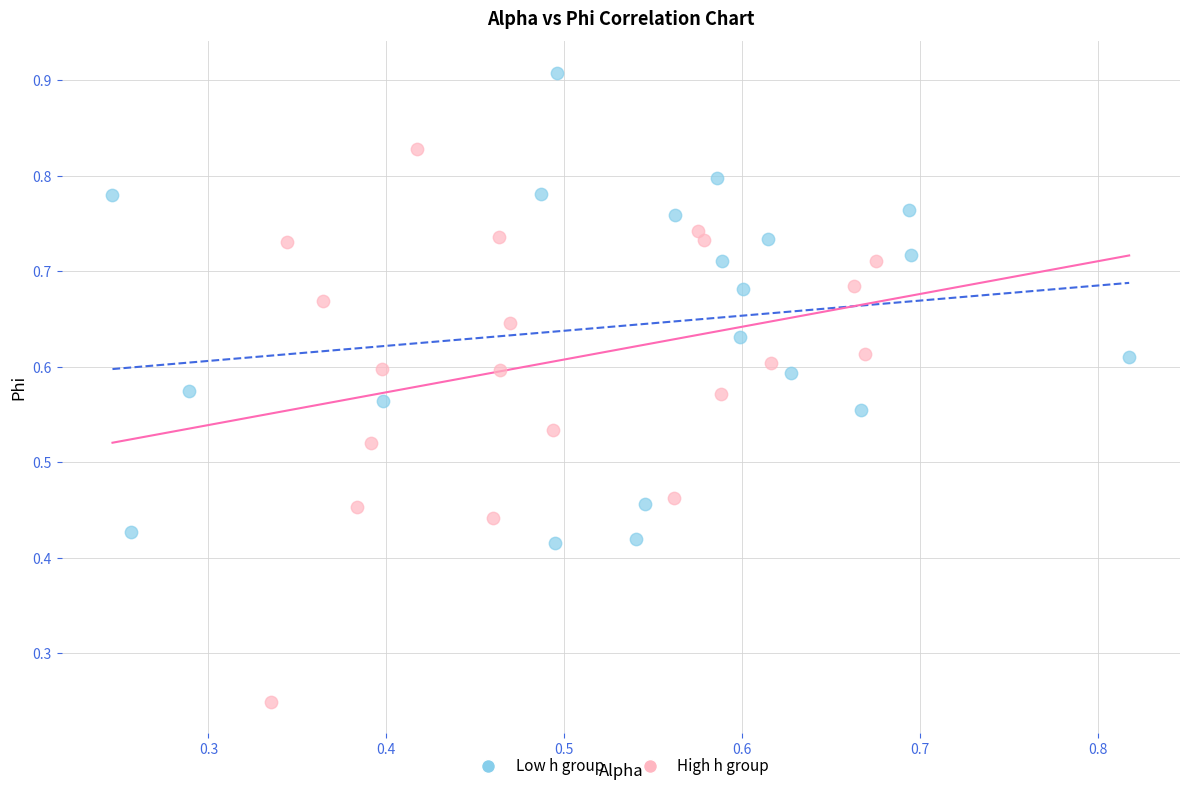

What are all the series names shown in the legend?

Low h group, High h group